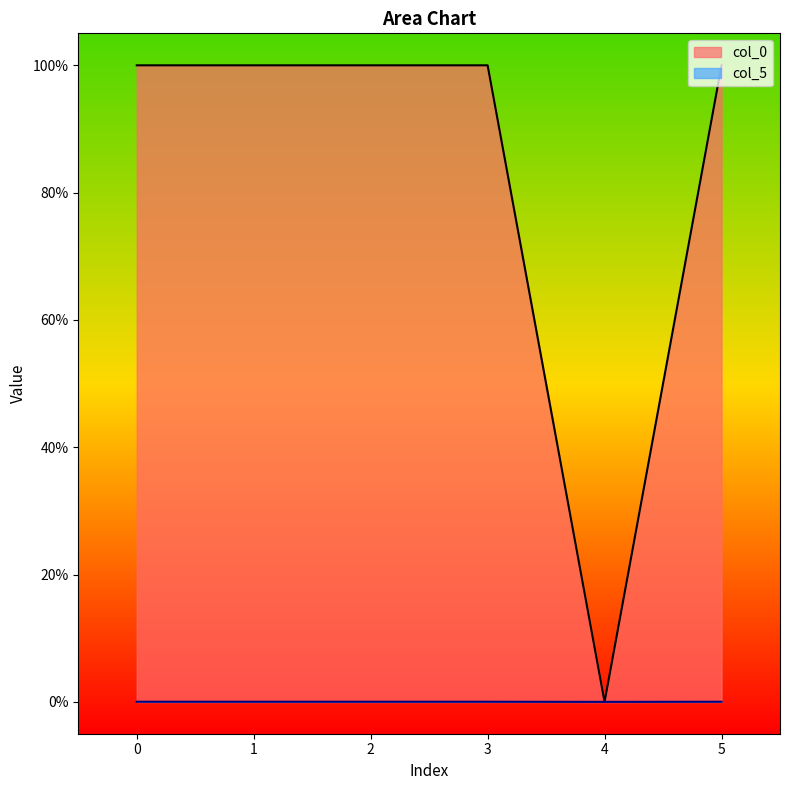

The col_0 series shows 1.0 at 3. True or false?

True